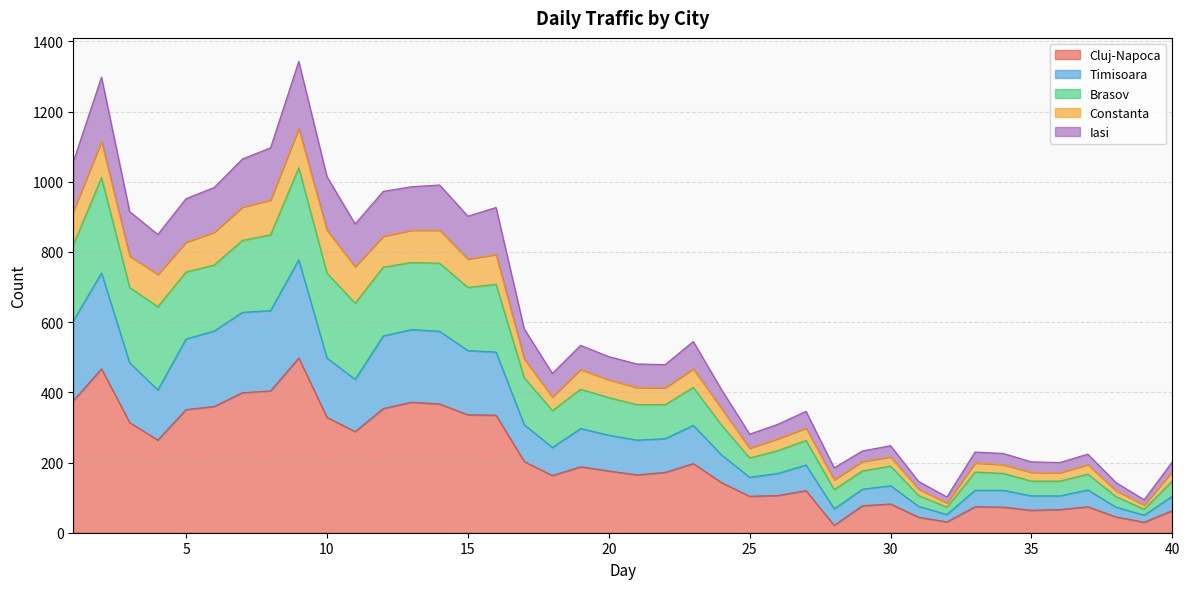

Where is the first local minimum for Iasi?

4